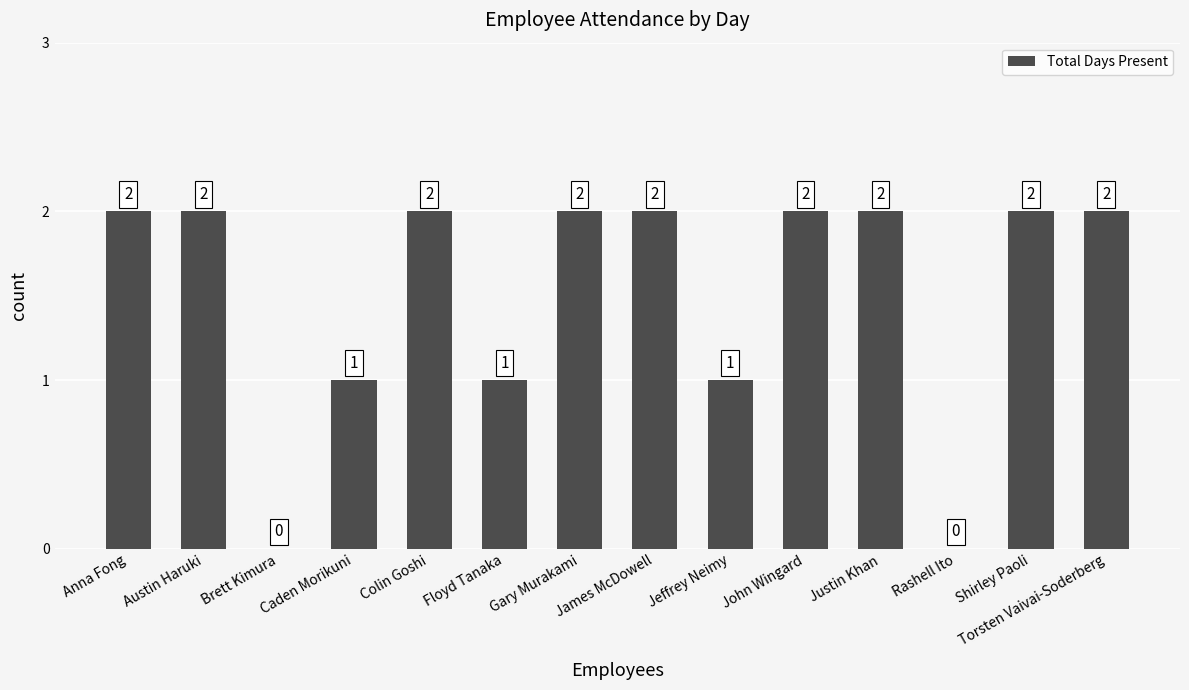

What is the ratio of the value at Anna Fong to the value at Caden Morikuni?

2.0